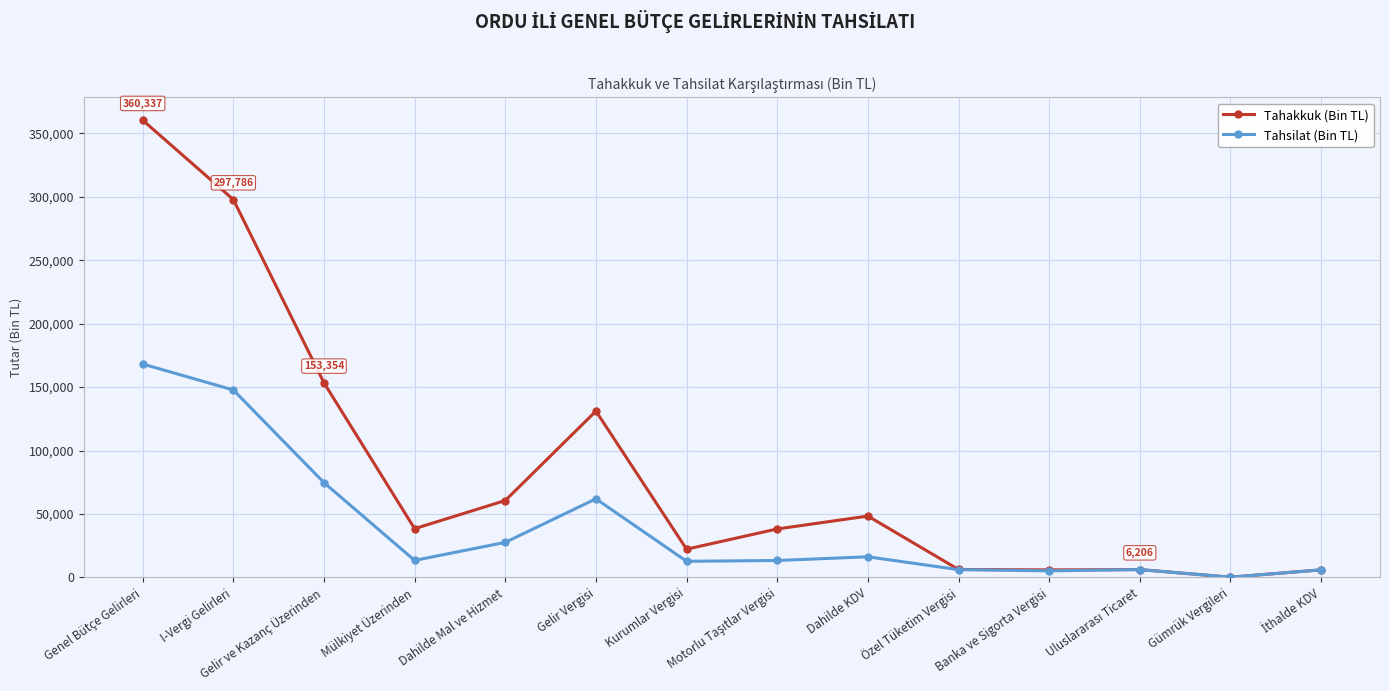

At which category does the chart reach its minimum across all series?

Gümrük Vergileri